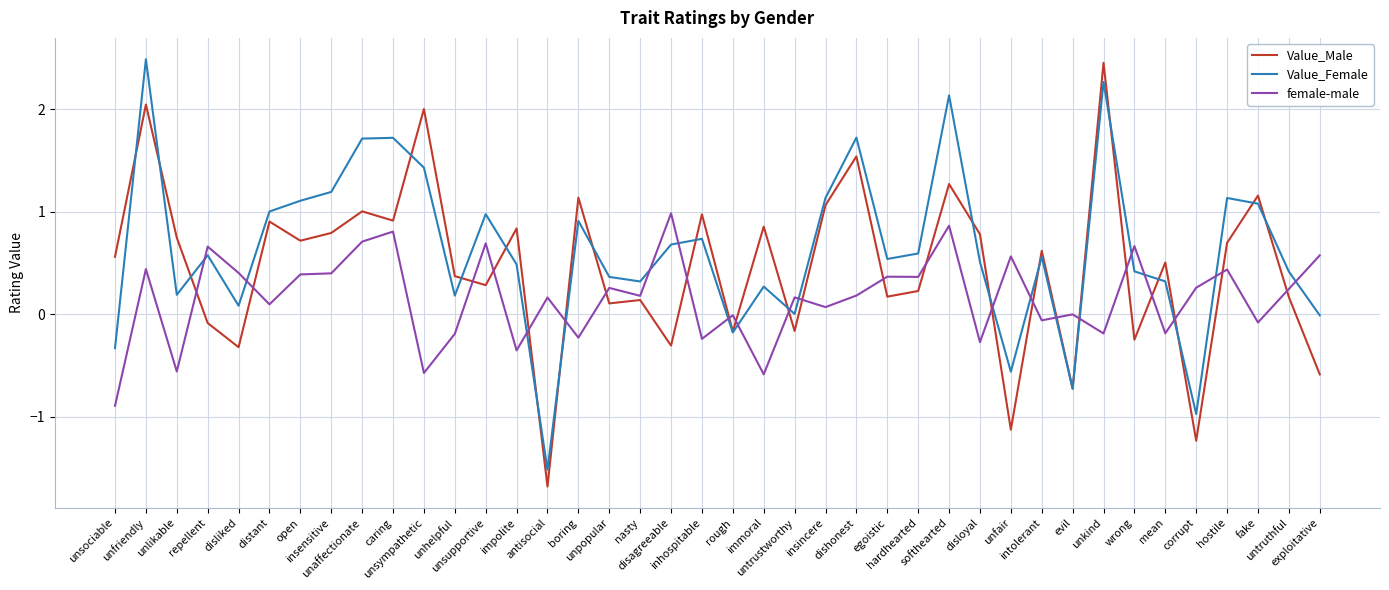

At which label does female-male first exceed 0?

unfriendly